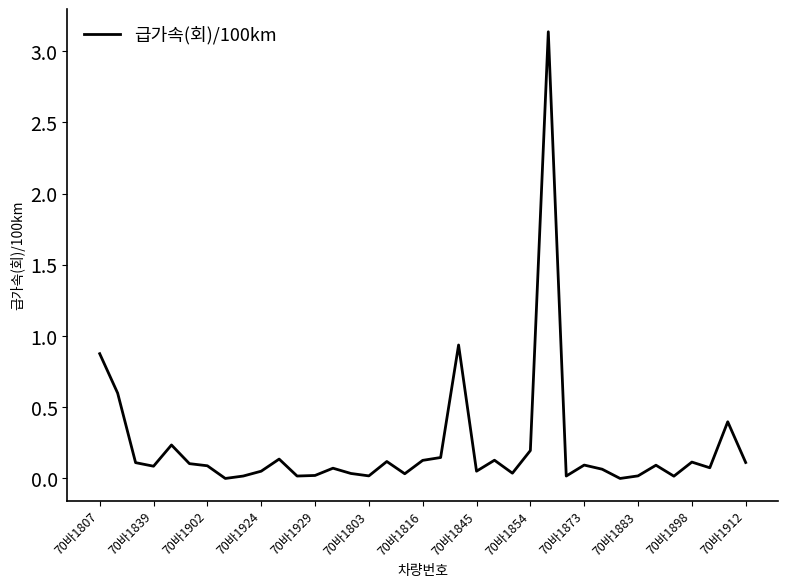

What is the label of the 14th point from the right?

23